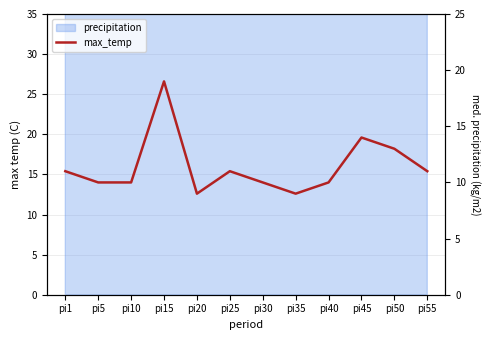

What is the sum of the values at pi1 and pi5?

21